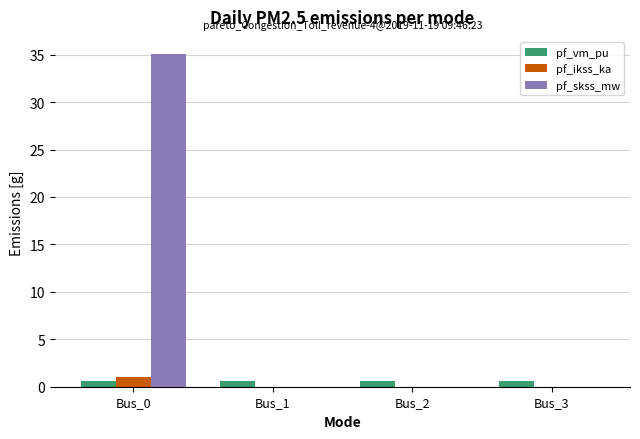

True or false: pf_vm_pu has a value of 0.6 at Bus_0.

True